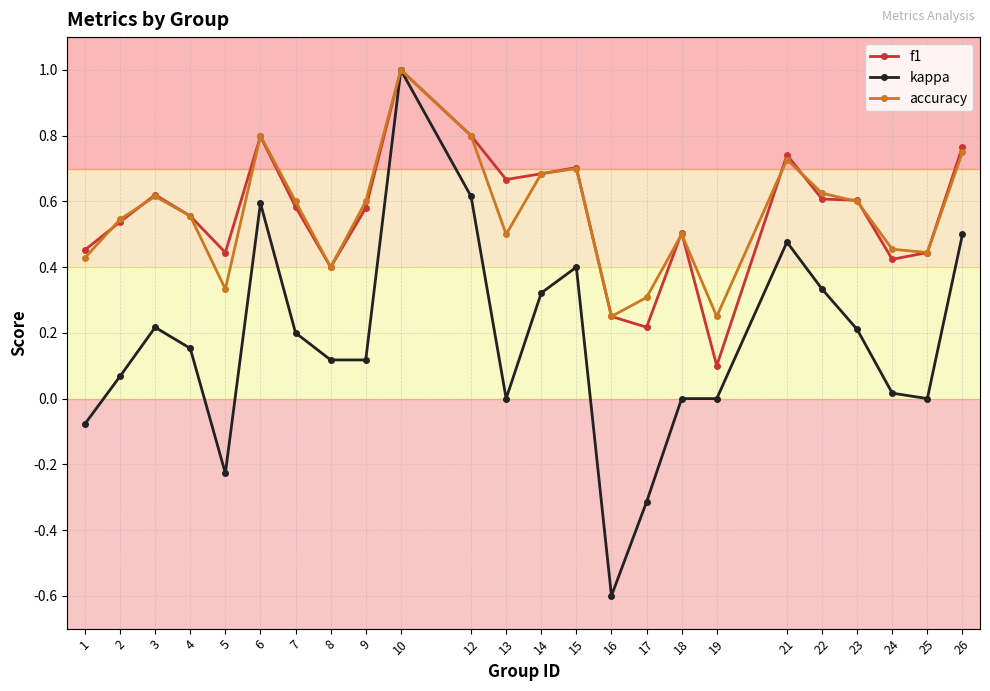

At which category does the chart reach its minimum across all series?

16